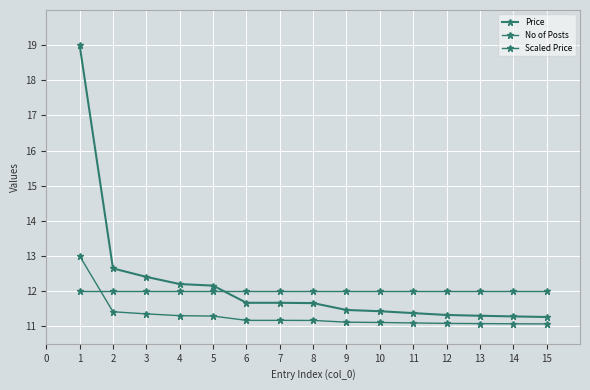

Is this an area chart (filled region under the line)?

No